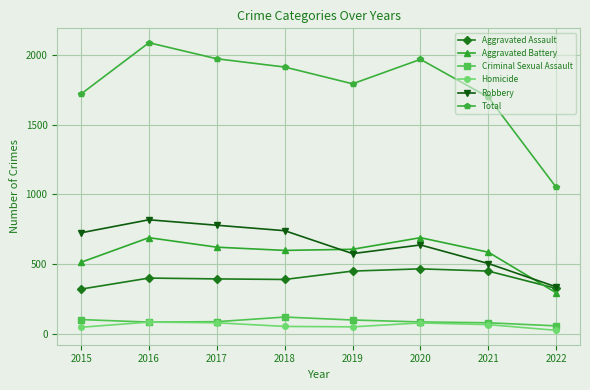

What is the difference between the maximum and minimum values in the Homicide series?

59